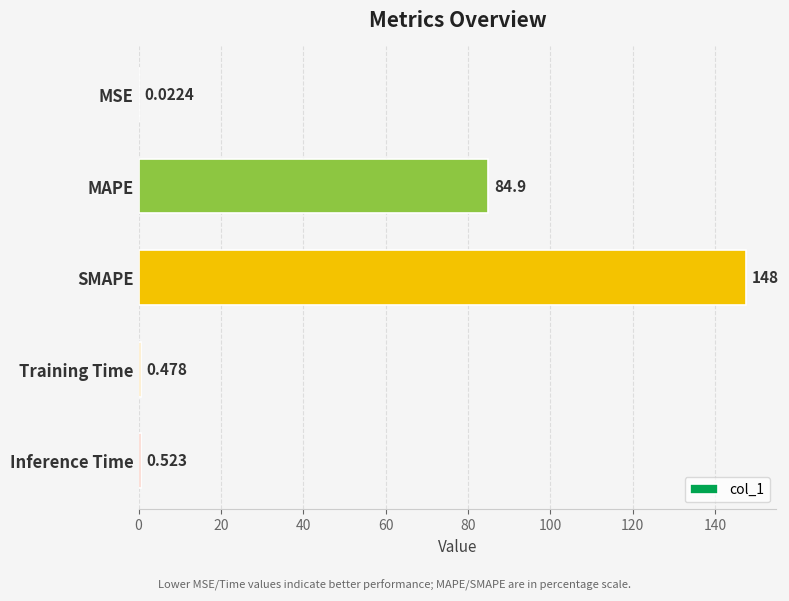

Where is the data nearest to the value 73?

MAPE